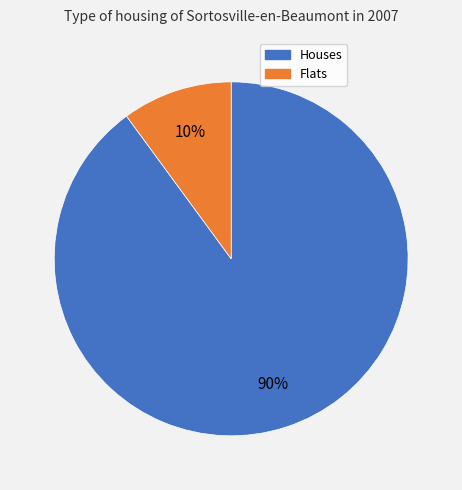

Which category has the biggest portion of the pie?

Houses